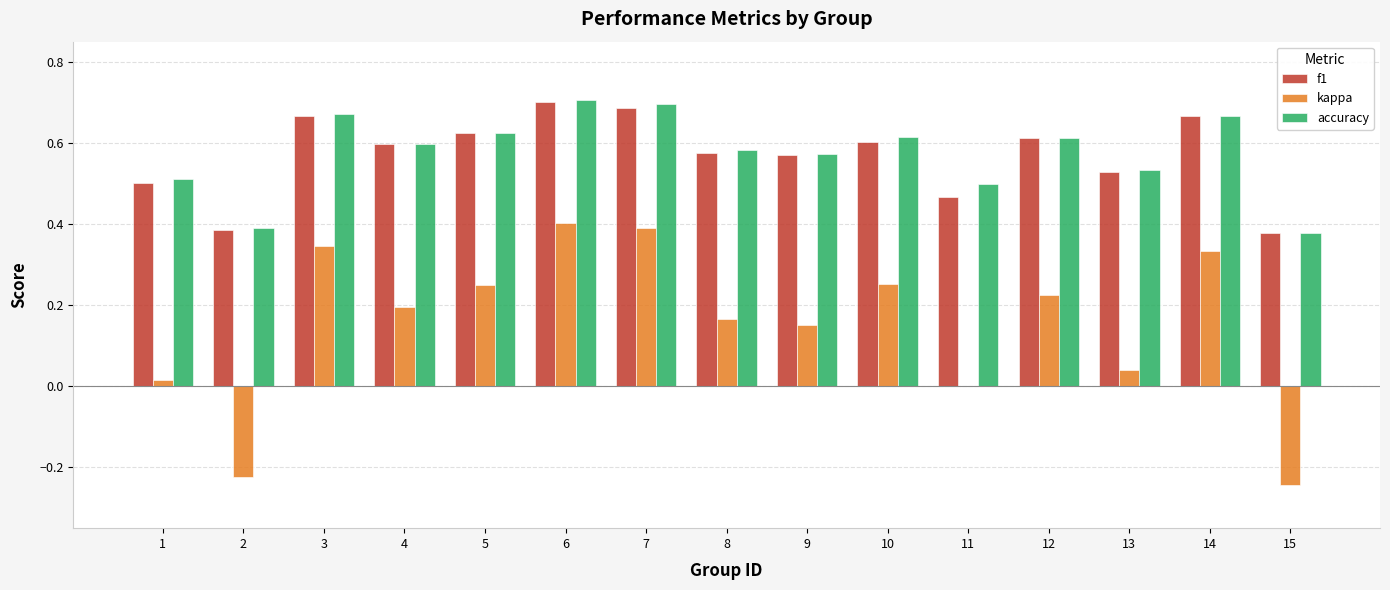

Count the number of data series in this chart.

3